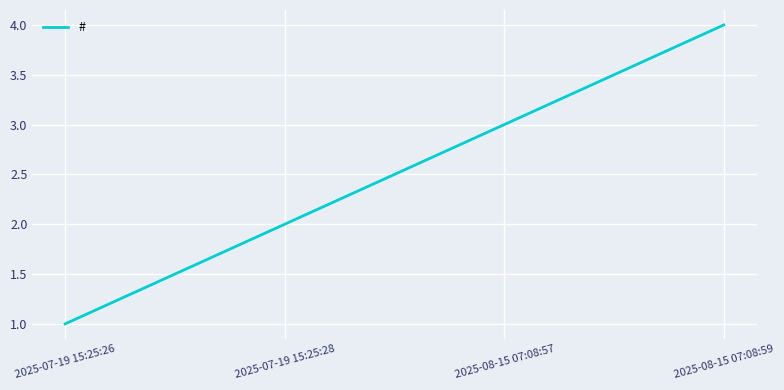

Reading left to right, extract all data points from this chart.

1	2	3	4